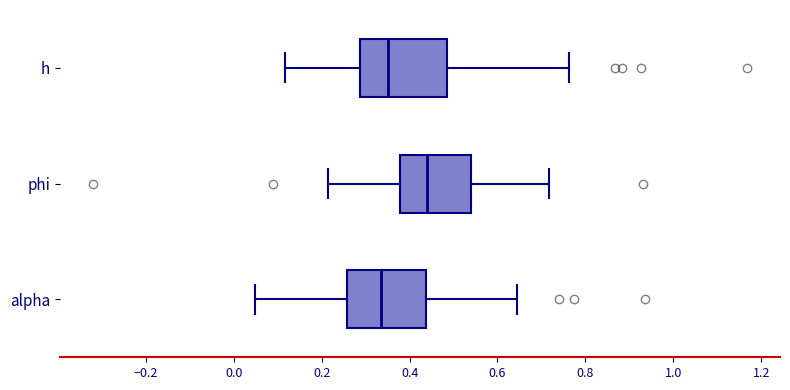

Reading bottom to top, read every box against the x-axis: the position of its median line, the range the box covers, and the ends of its whiskers. The values are not printed on the chart, so give them approximately, as read against the axis.

alpha: median 0.34, box 0.26 to 0.44, whiskers 0.04 to 0.64
phi: median 0.44, box 0.38 to 0.54, whiskers 0.22 to 0.72
h: median 0.36, box 0.28 to 0.48, whiskers 0.12 to 0.76